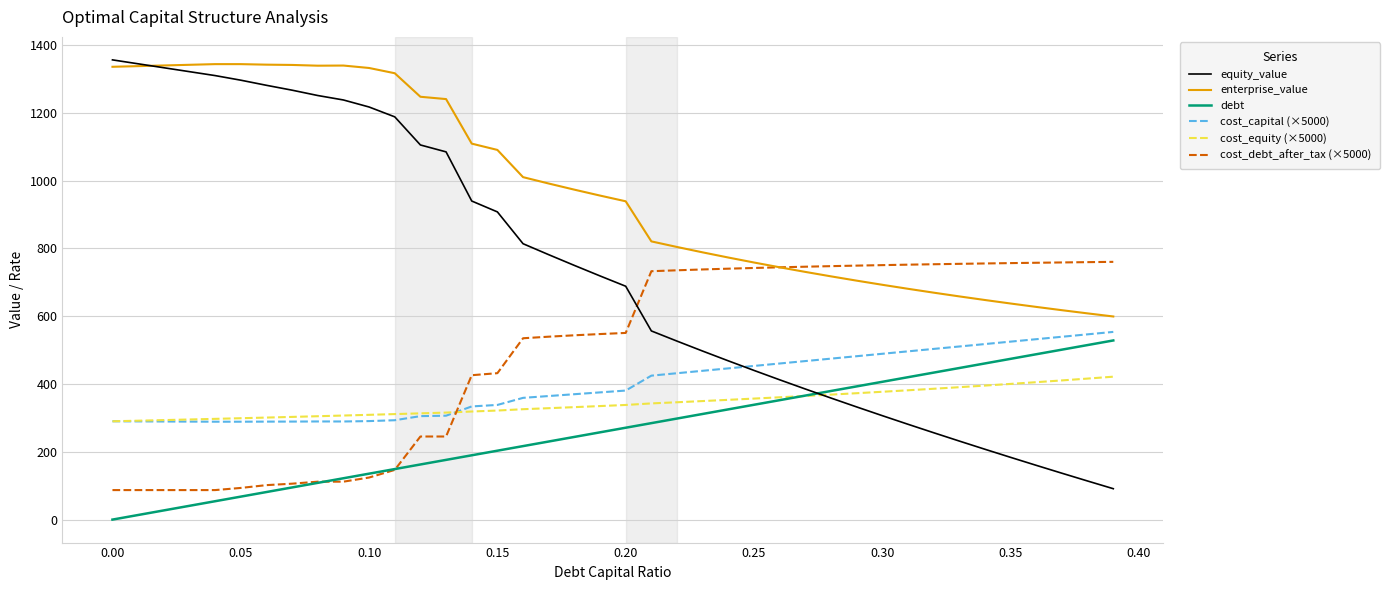

Which series has the widest spread of values?

equity_value